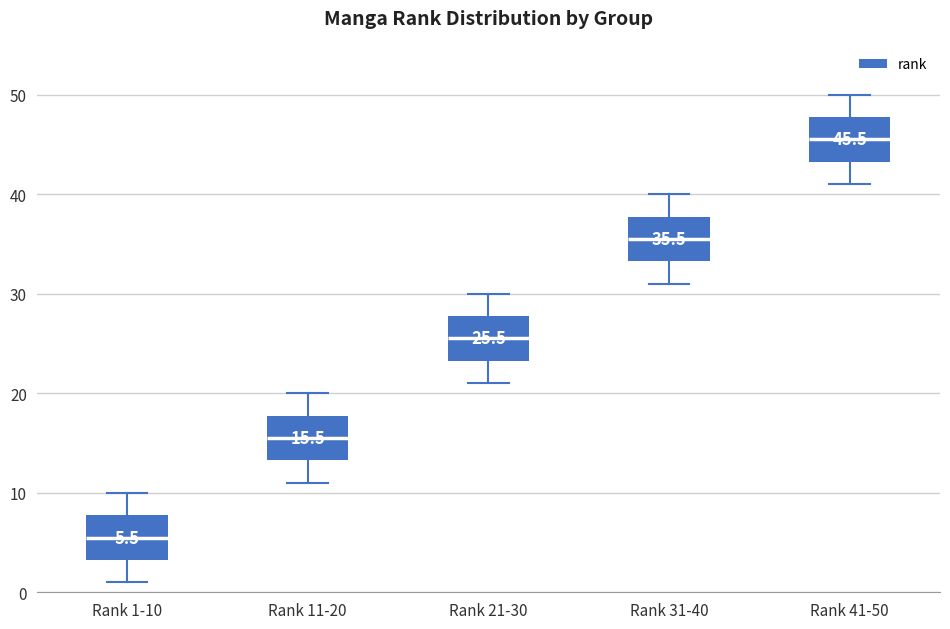

Which box has the lowest median line?

Rank 1-10